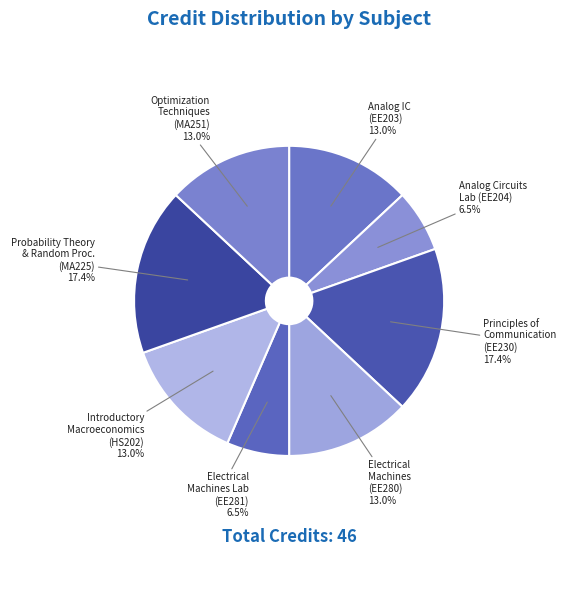

Count the number of slices in the pie.

8